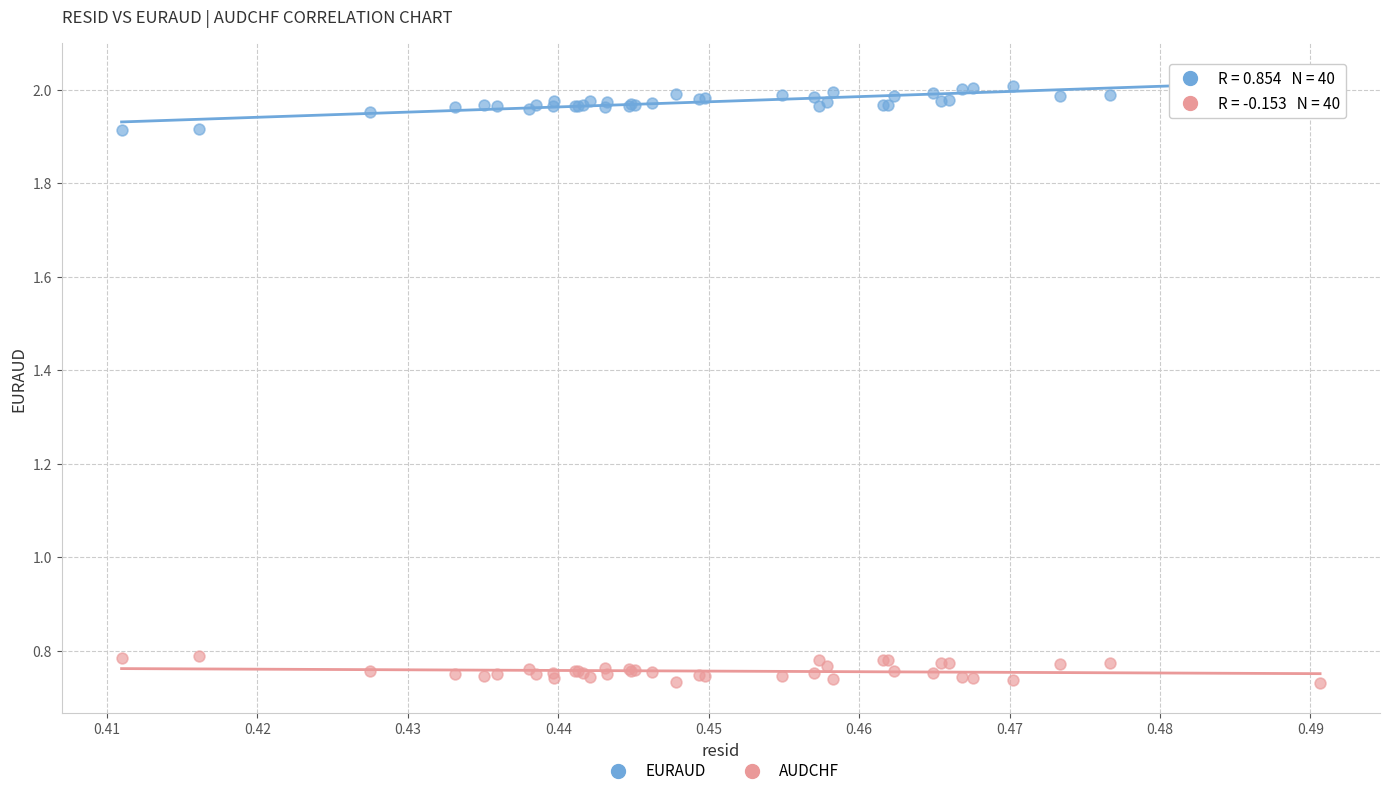

Which series has the widest spread of Y values?

EURAUD